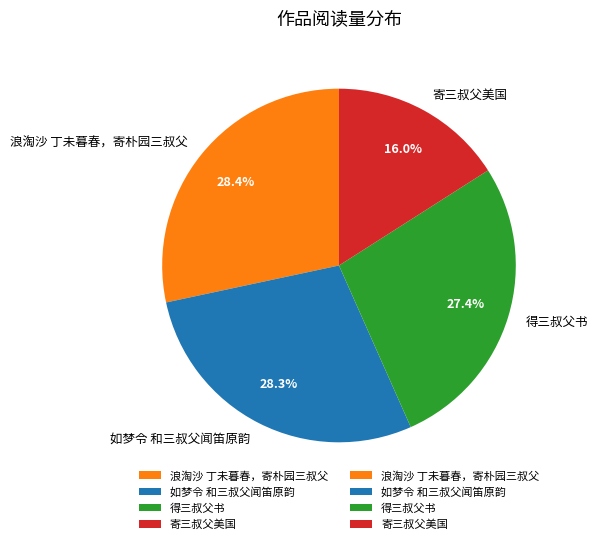

Does 得三叔父书 represent more than half of the total?

No